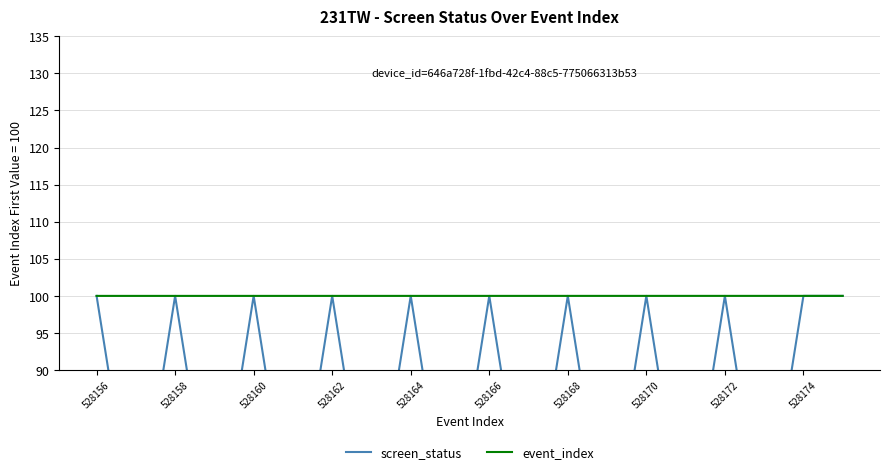

True or false: event_index has a value of 22.7 at 528168.

False